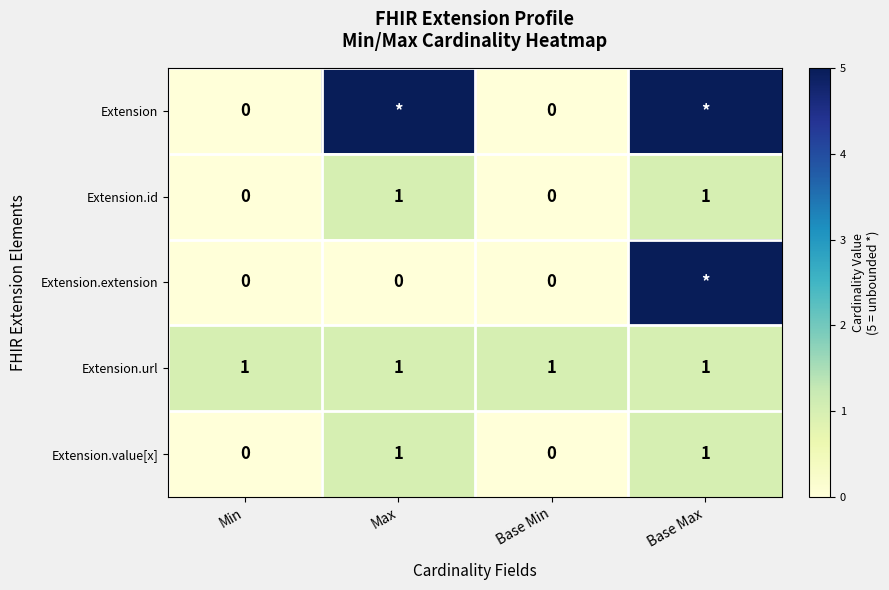

What is the sum of all Extension.url values?

4